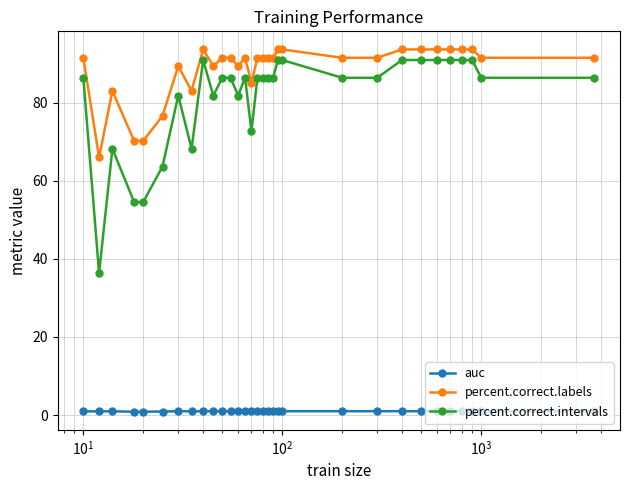

True or false: auc and percent.correct.labels cross at least once.

False